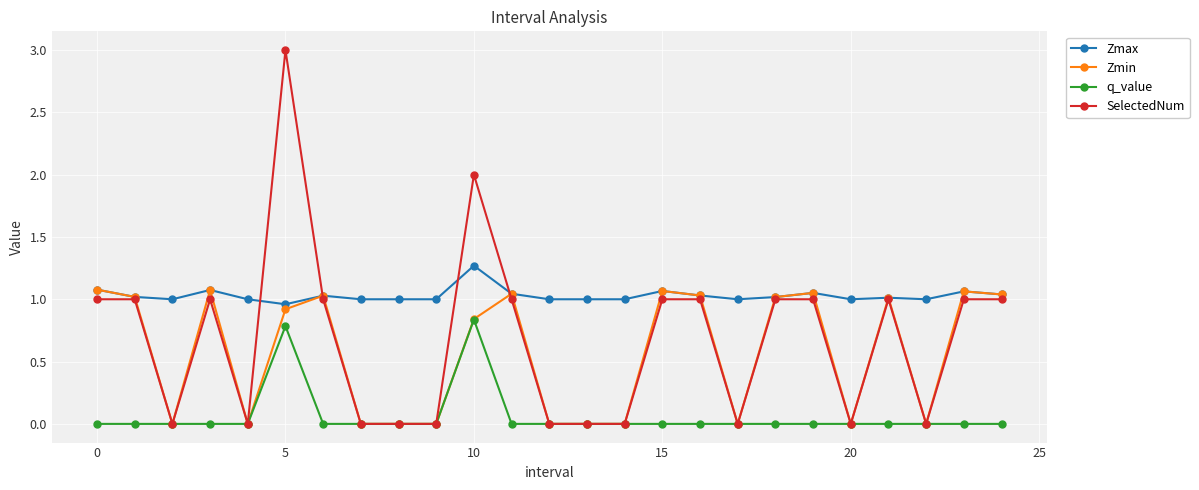

True or false: q_value and Zmax intersect in this chart.

False